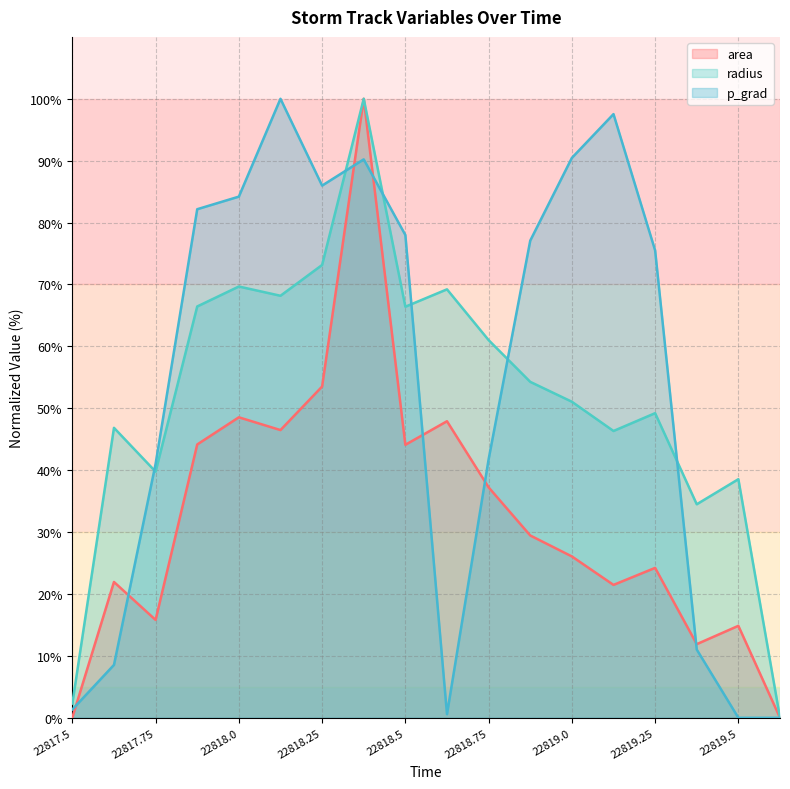

What are all the series names shown in the legend?

area, radius, p_grad